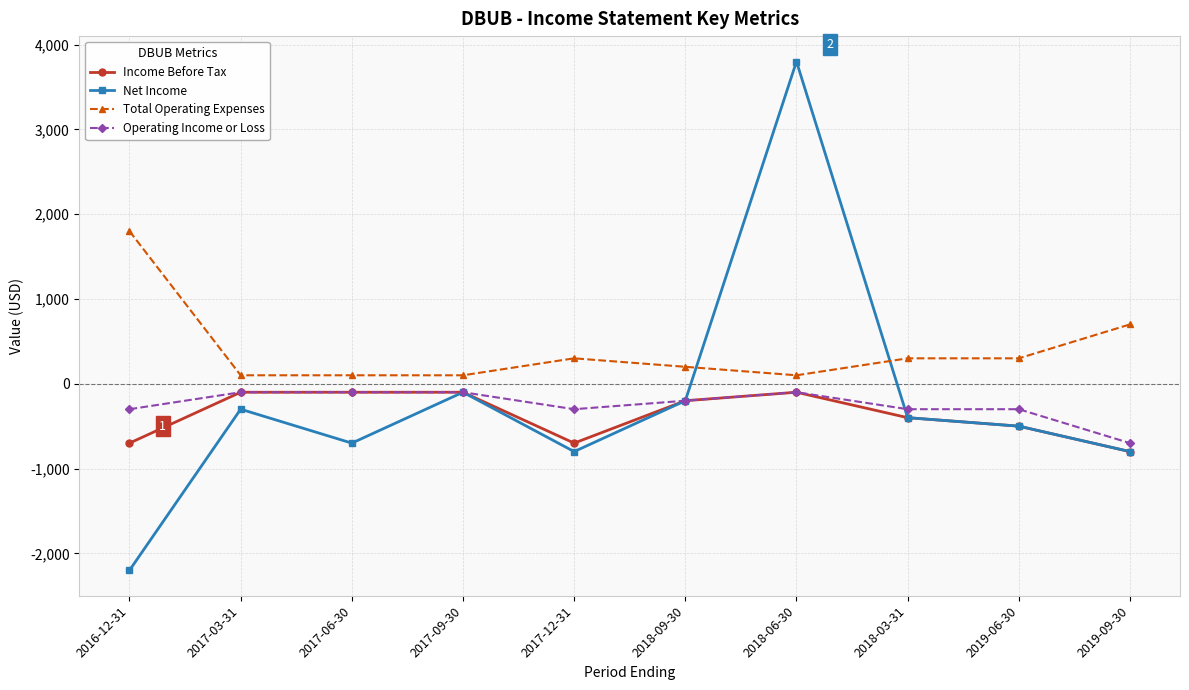

What is the label of the 3rd point from the right?

2018-03-31